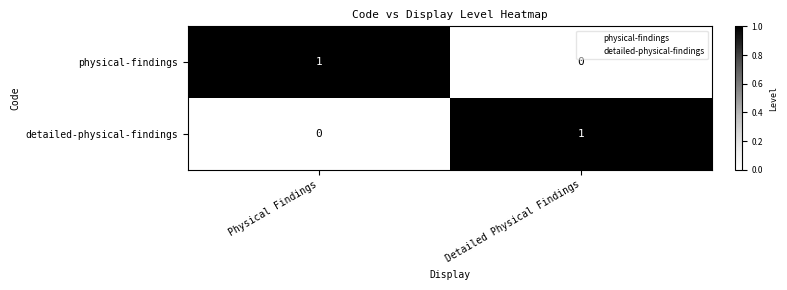

Reading left to right, what are all the values shown in this chart?

physical-findings: 1	0
detailed-physical-findings: 0	1